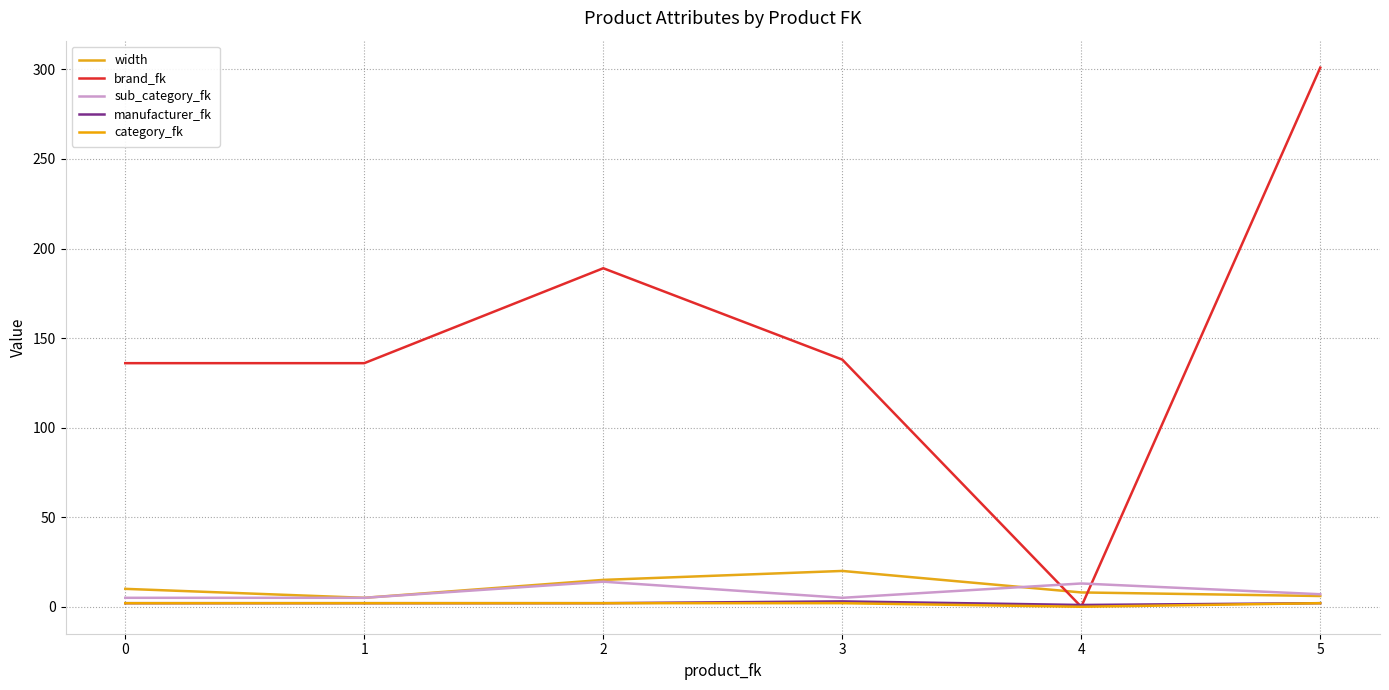

True or false: manufacturer_fk and sub_category_fk cross at least once.

False